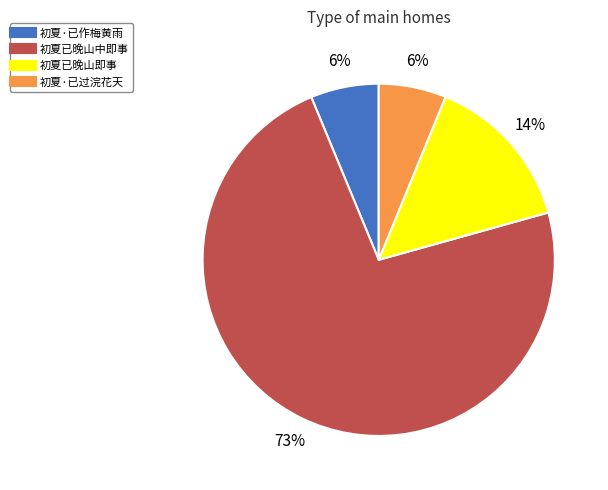

Is 初夏·已过浣花天 the majority of the pie?

No